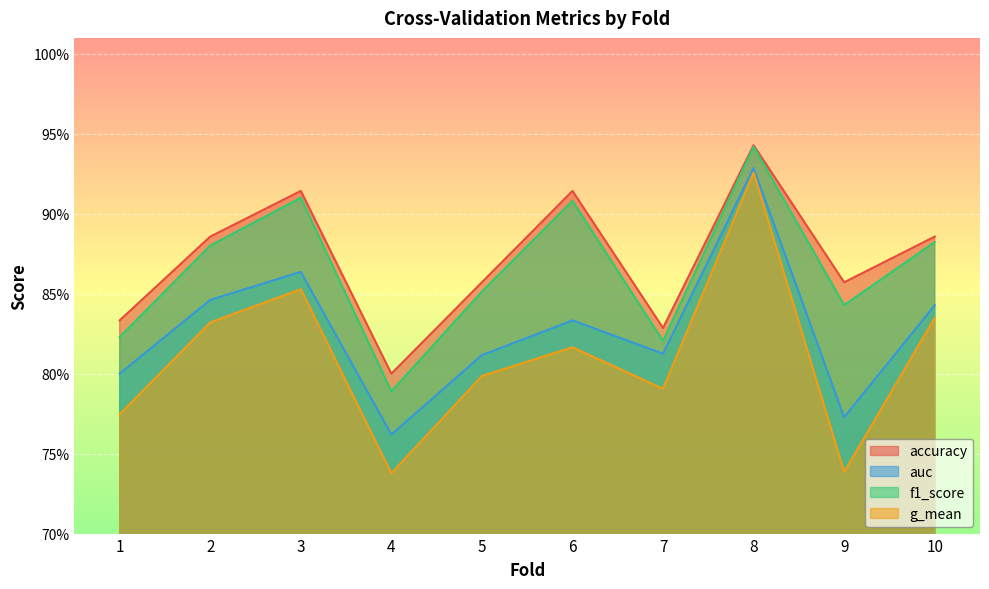

Read the accuracy value at 2.

0.9